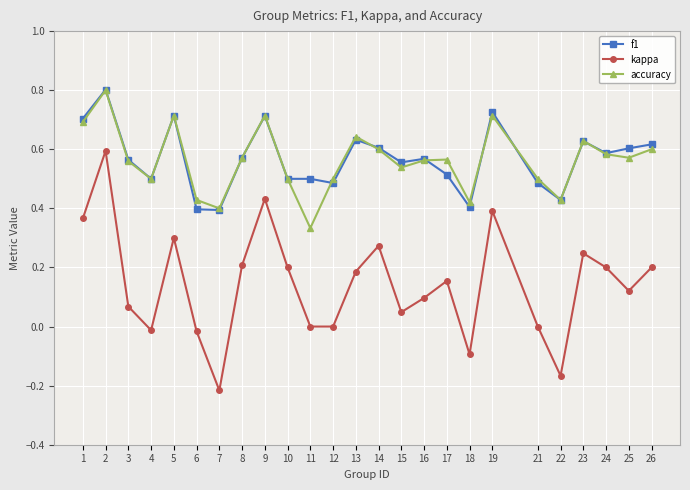

True or false: accuracy and kappa cross at least once.

False